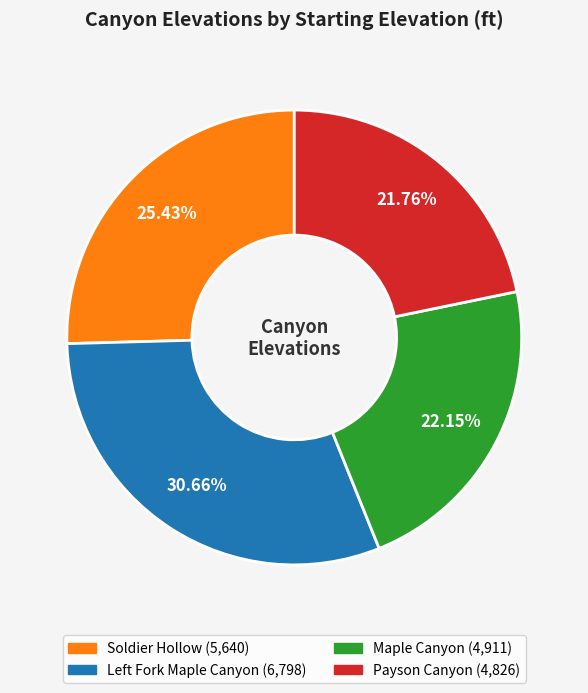

Count the number of slices in the pie.

4